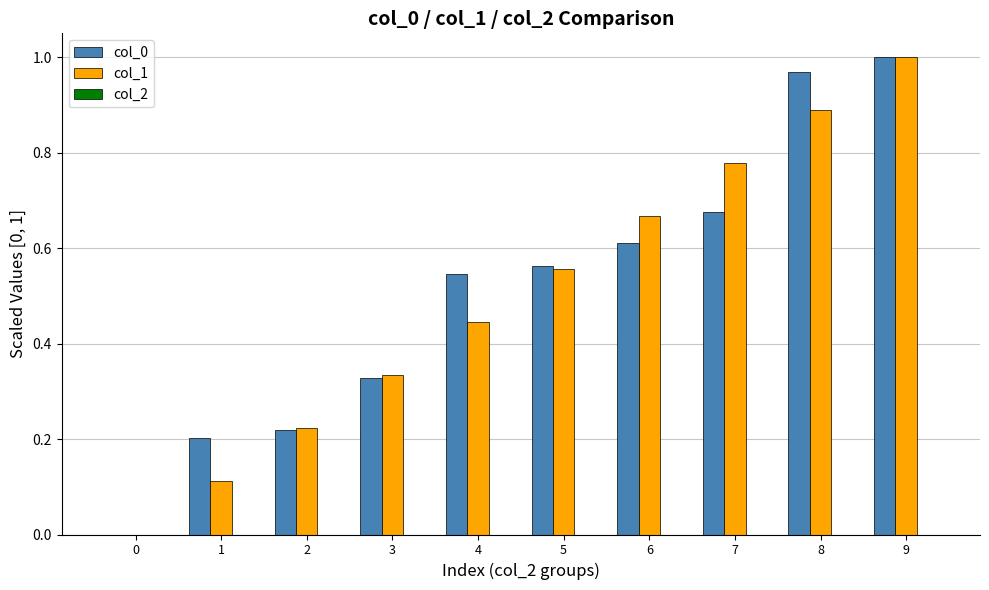

Which category has the highest value across all series?

9